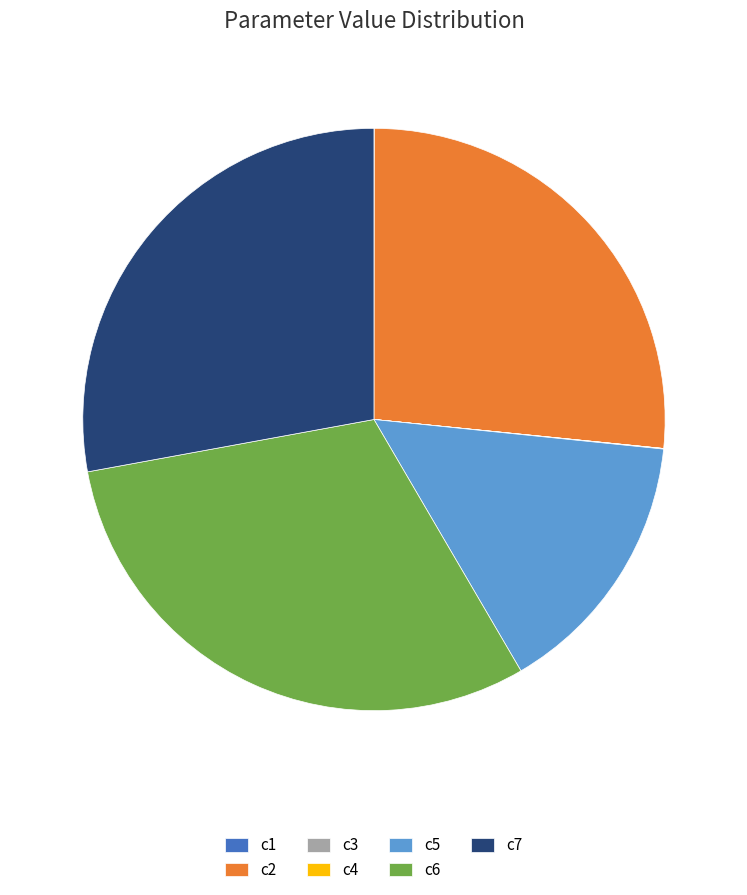

Which category has the biggest portion of the pie?

c6